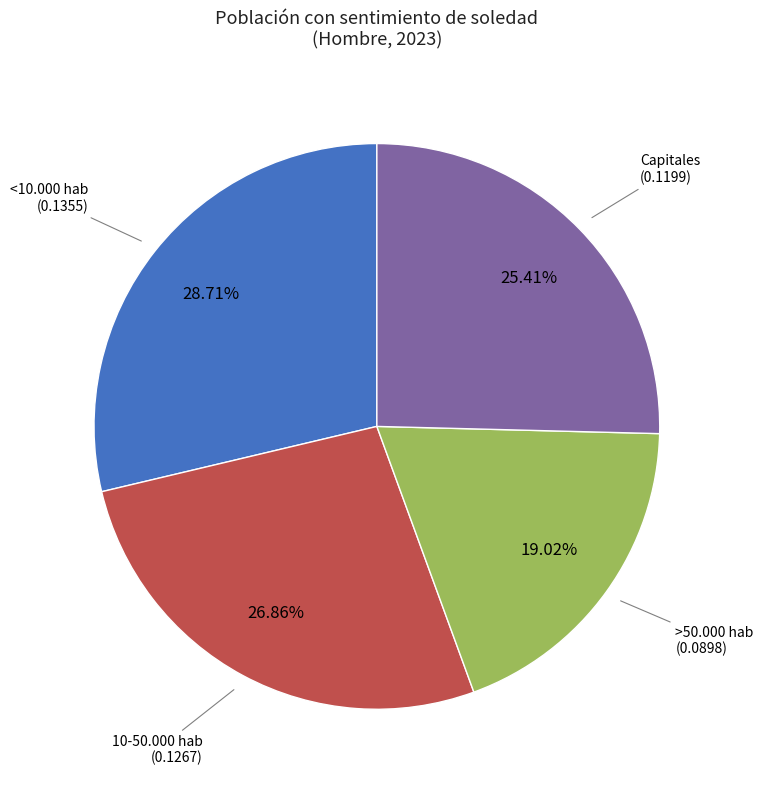

Combined, do Capitales and >50.000 hab account for over 50%?

No